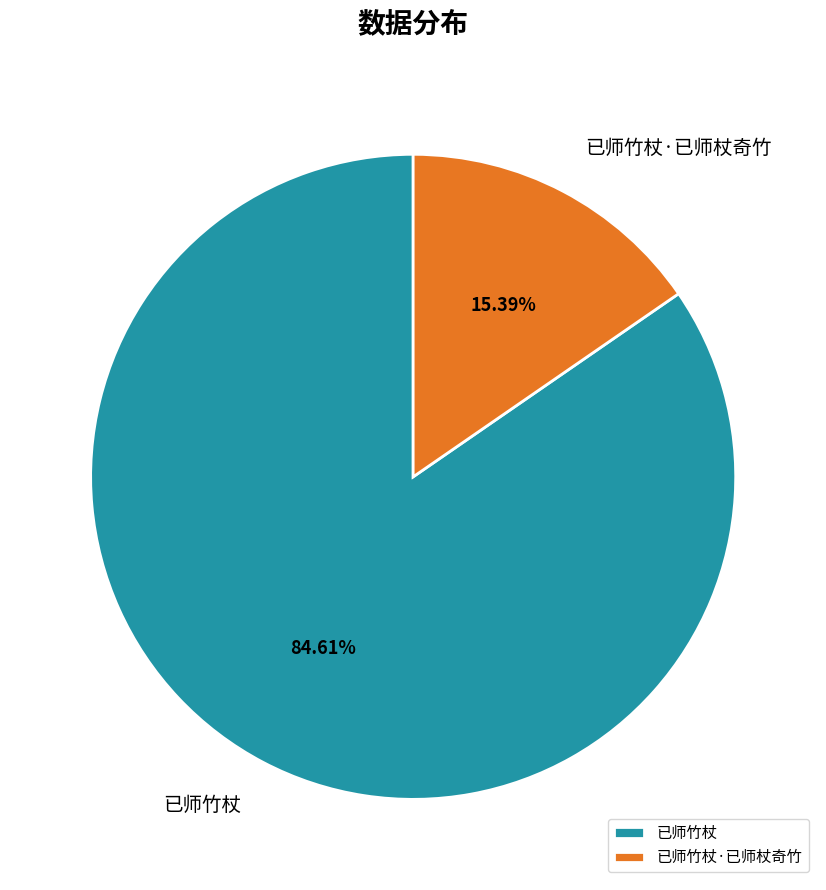

What is the smallest slice in the pie chart?

已师竹杖·已师杖奇竹